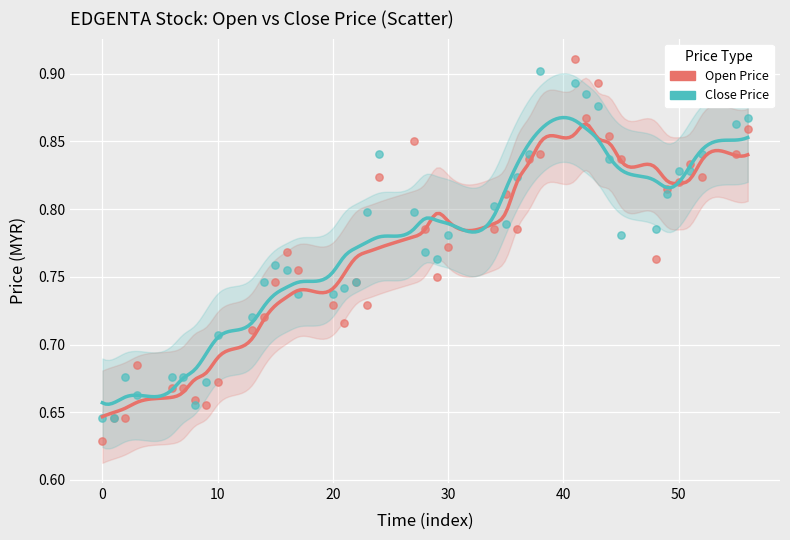

Which series contains the lowest Y value?

Open Price